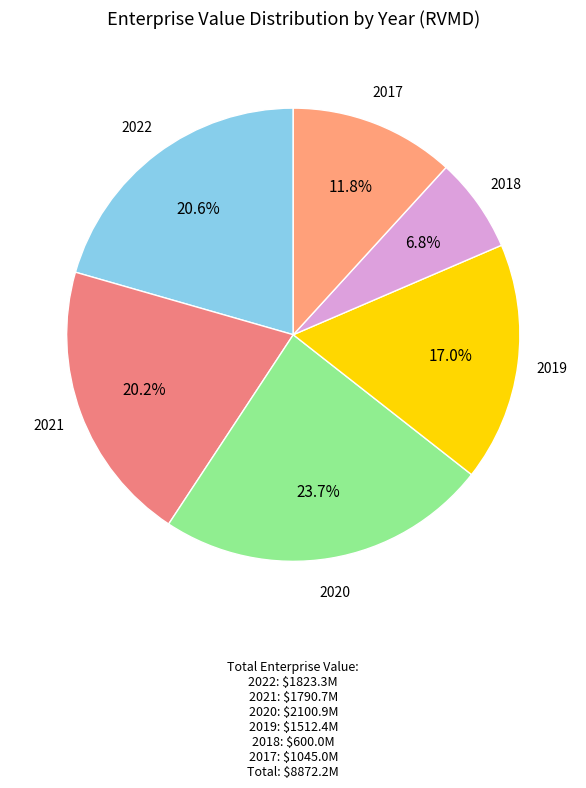

What is the largest slice in the pie chart?

2020